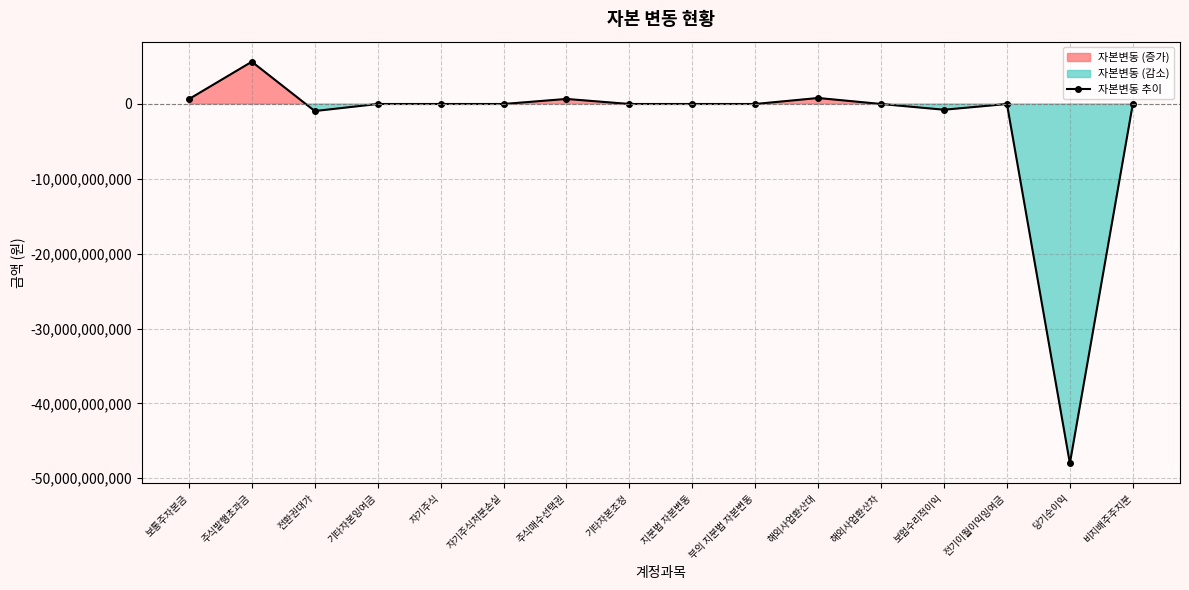

Where is the first local minimum?

전환권대가